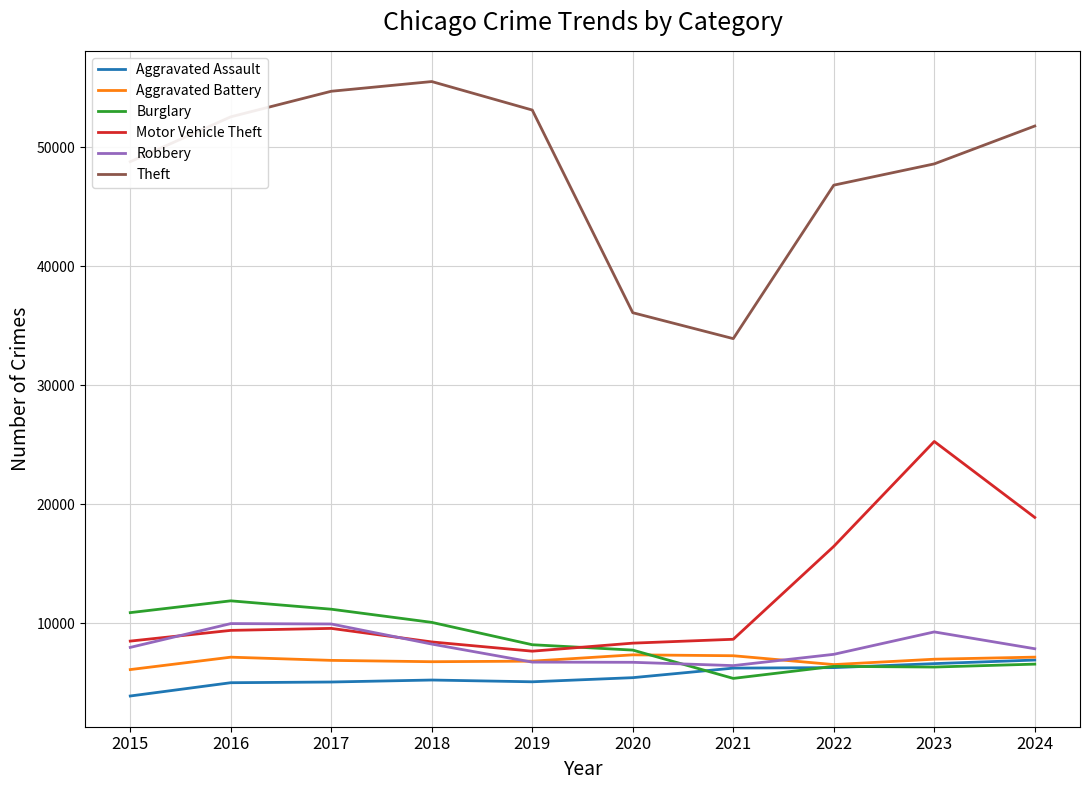

Rank the series at 2015 from highest to lowest value.

Theft, Burglary, Motor Vehicle Theft, Robbery, Aggravated Battery, Aggravated Assault